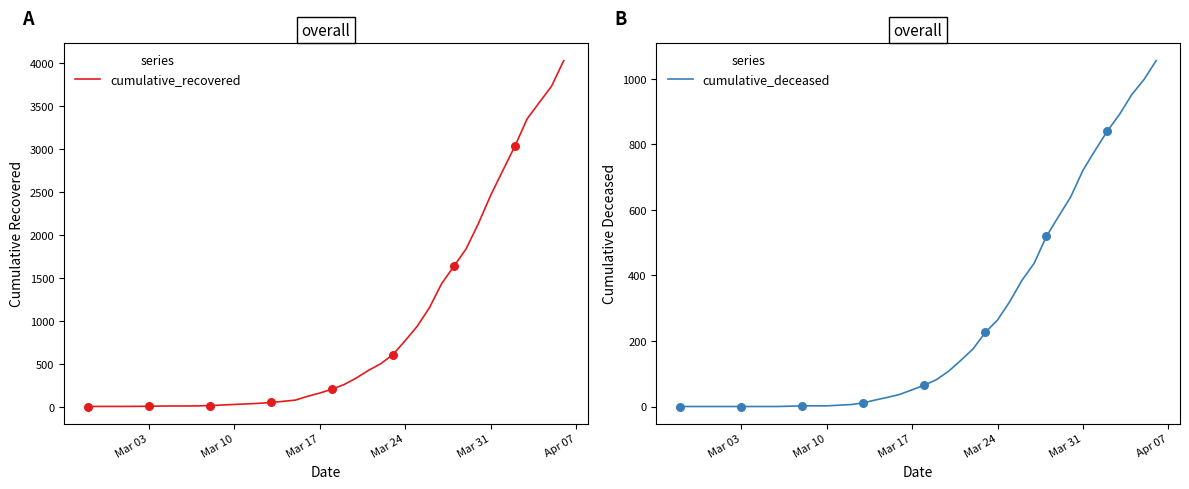

Which series reaches the maximum Y coordinate?

cumulative_recovered